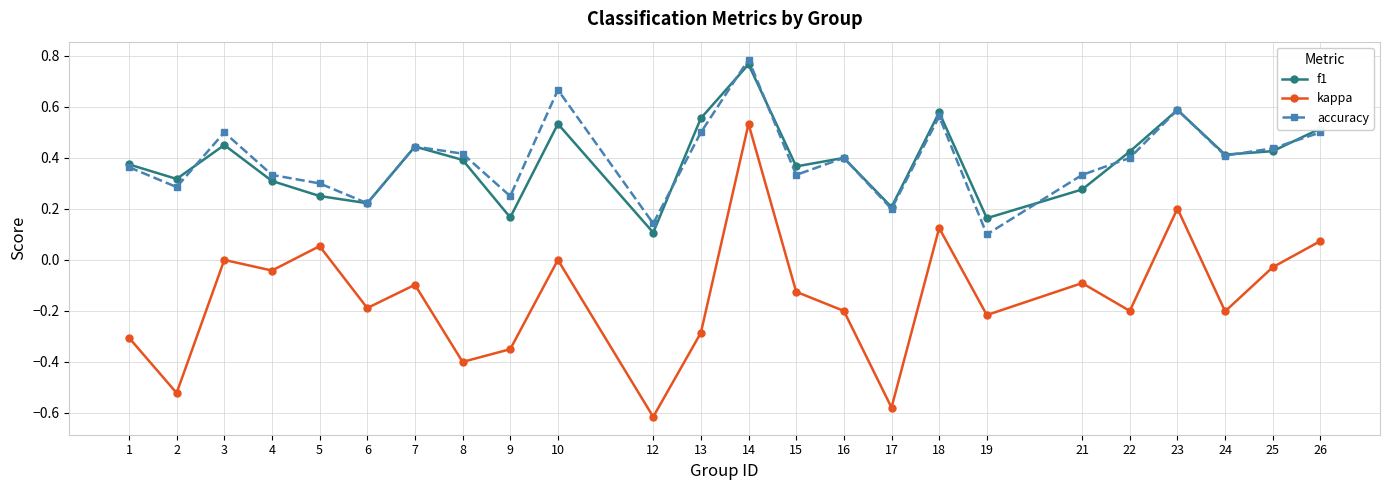

How many interior local valleys does the accuracy series have?

8